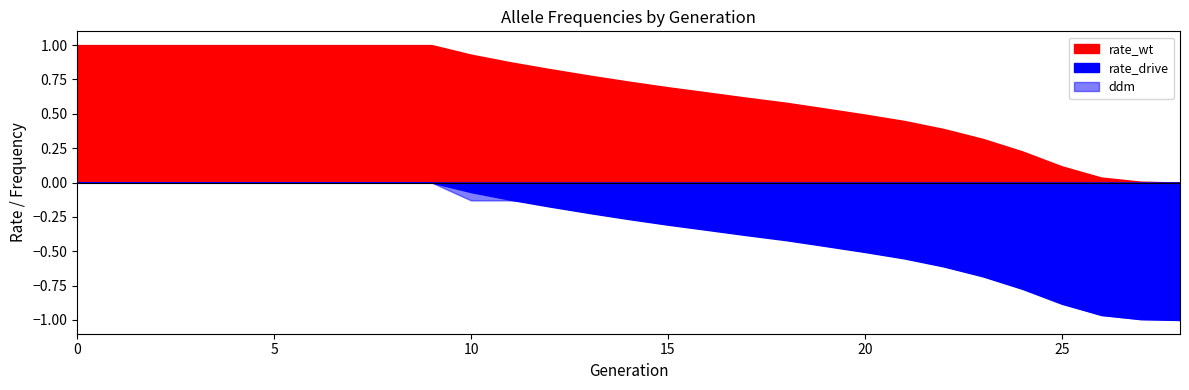

What is the sum of the rate_wt values at 12 and 24?

1.1